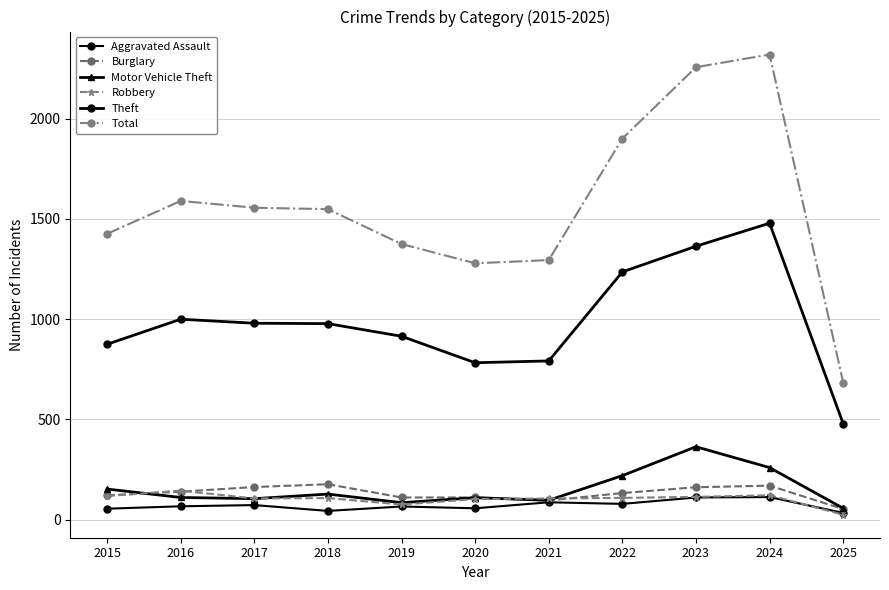

Which series changed the most between 2017 and 2019?

Total